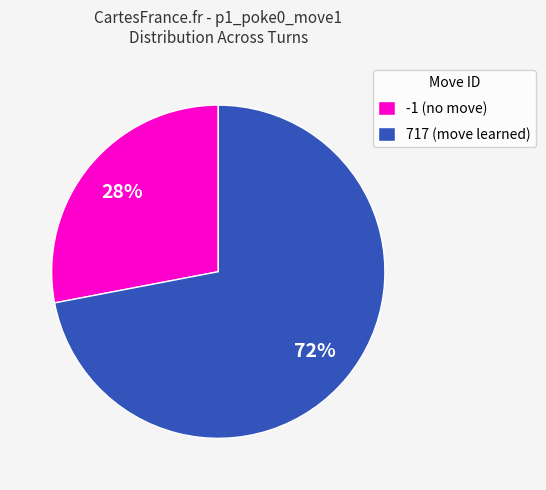

To the nearest percent, what is the difference between the 717 (move learned) and -1 (no move) slice percentages?

44%